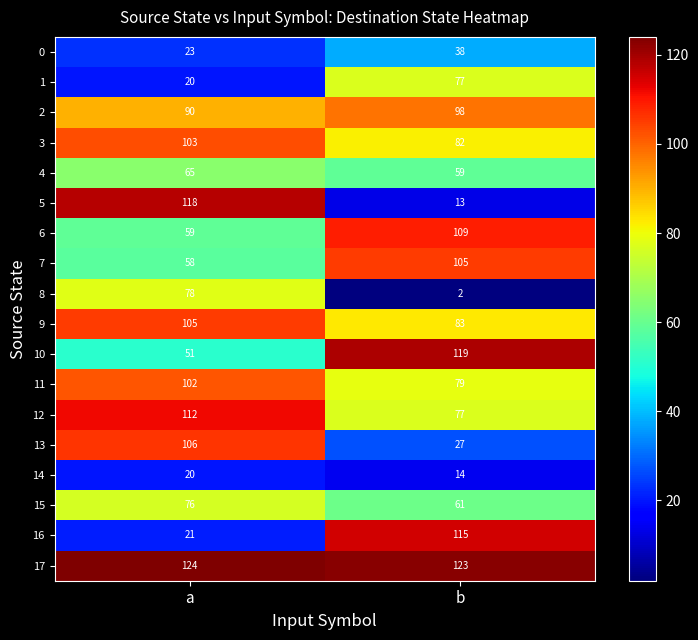

What value does the 6 series have at a, to the nearest 10?

60